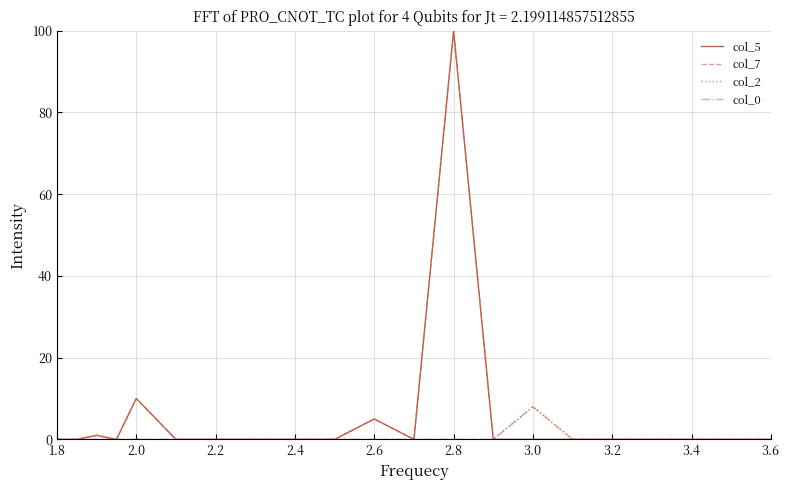

Which series has the largest range (max minus min)?

col_5